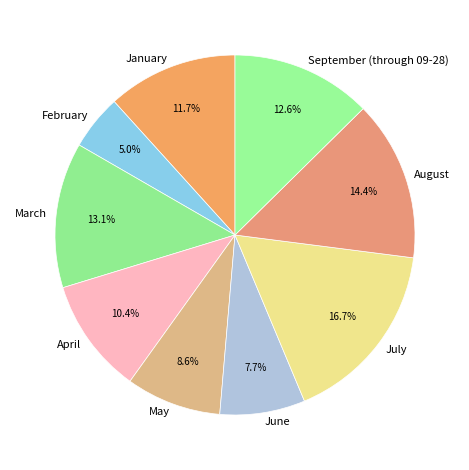

Between May and June, which is larger?

May